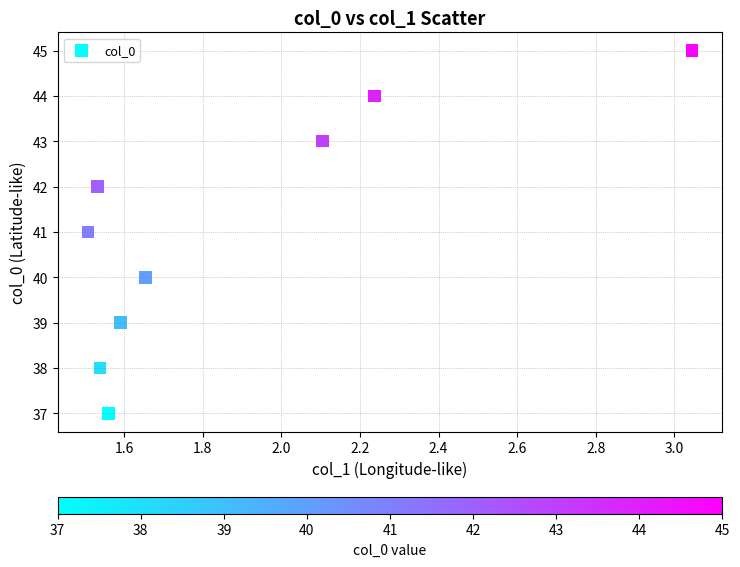

What is the range of Y values (max minus min)?

8